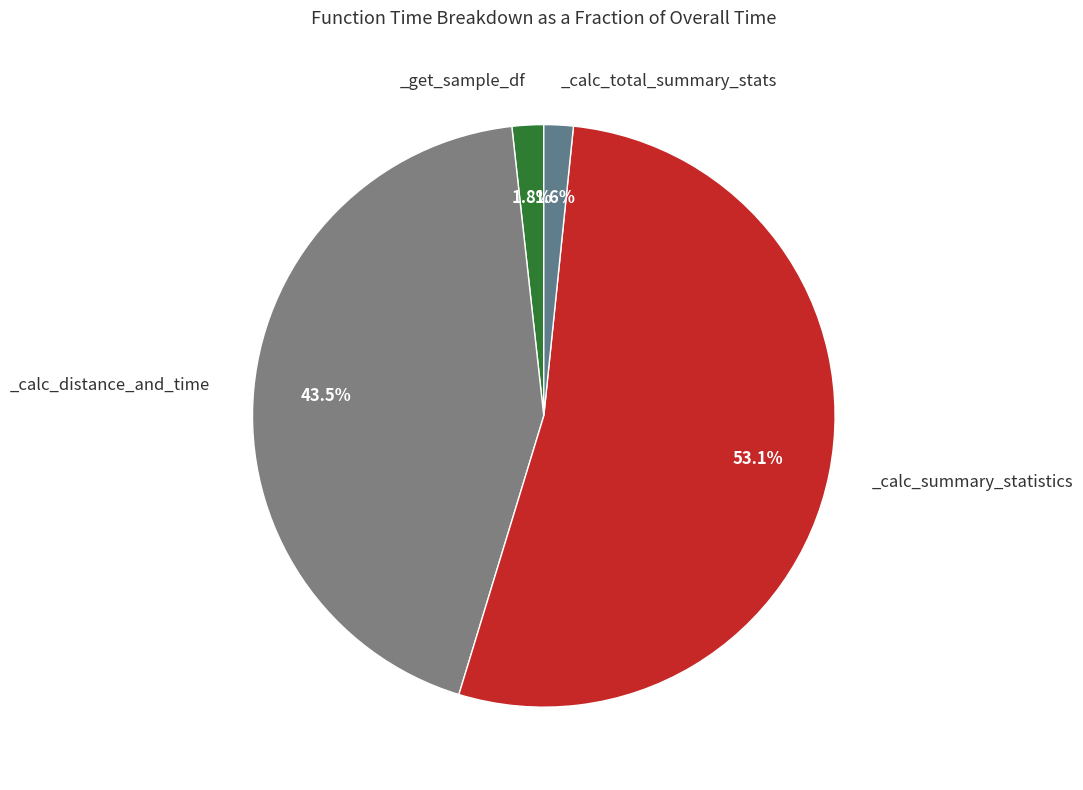

Count the number of slices in the pie.

4